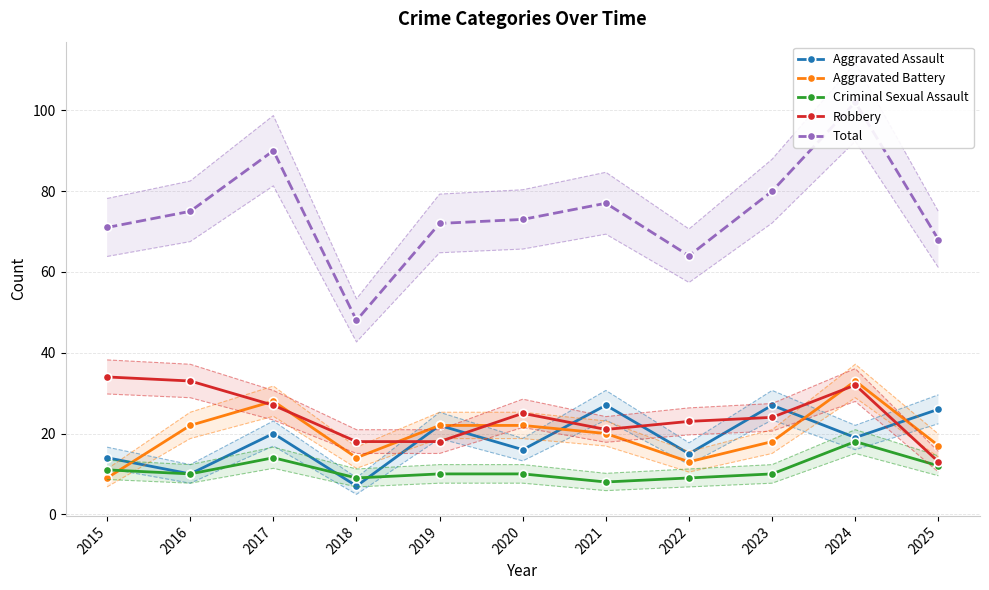

Which series has the largest range (max minus min)?

Total